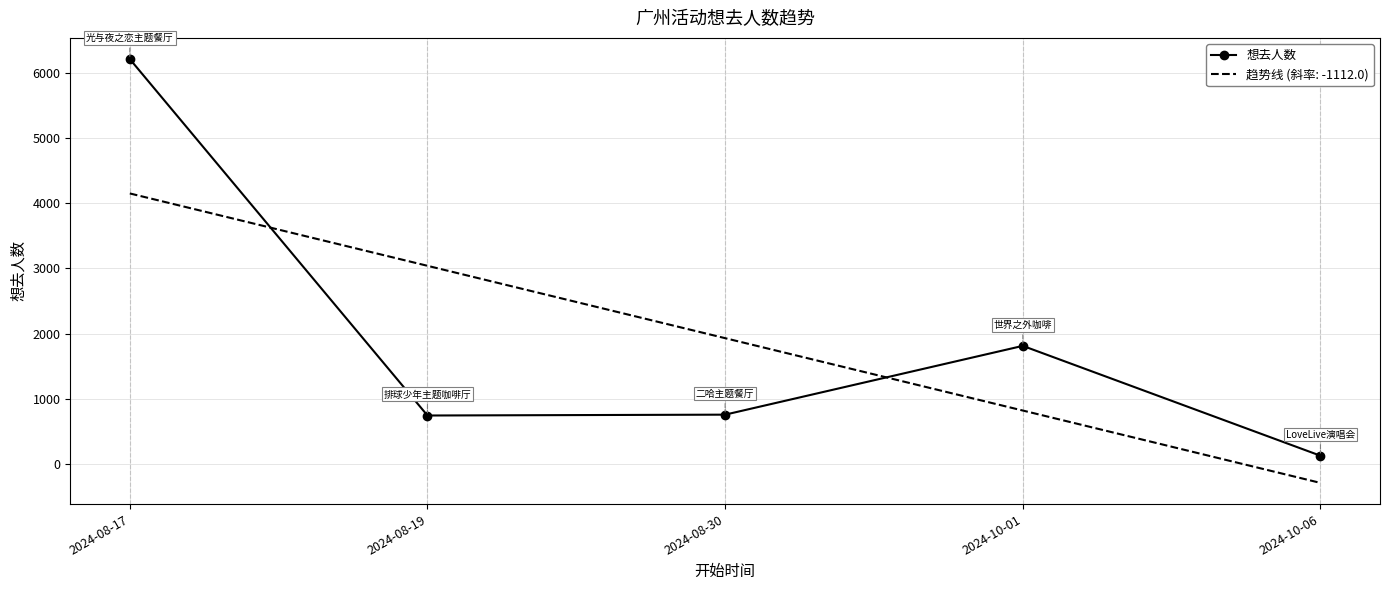

Which series has the largest range (max minus min)?

想去人数